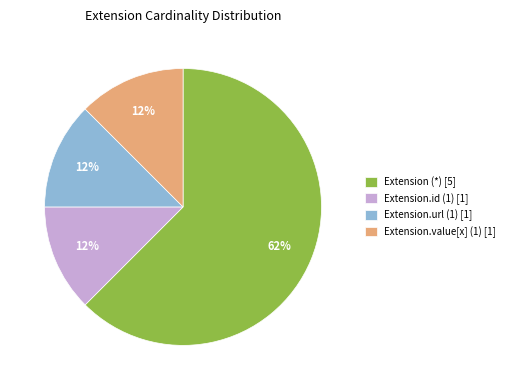

Does any single category account for the majority?

Yes